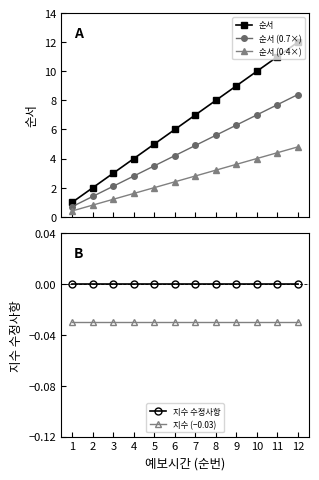

Does the chart display data point markers on the line(s)?

Yes